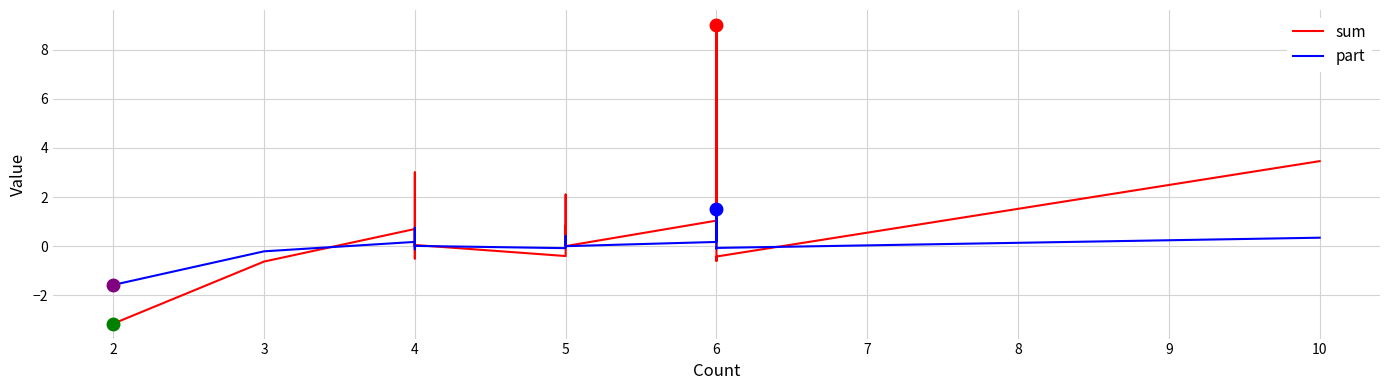

Which series has the largest total across all categories?

sum